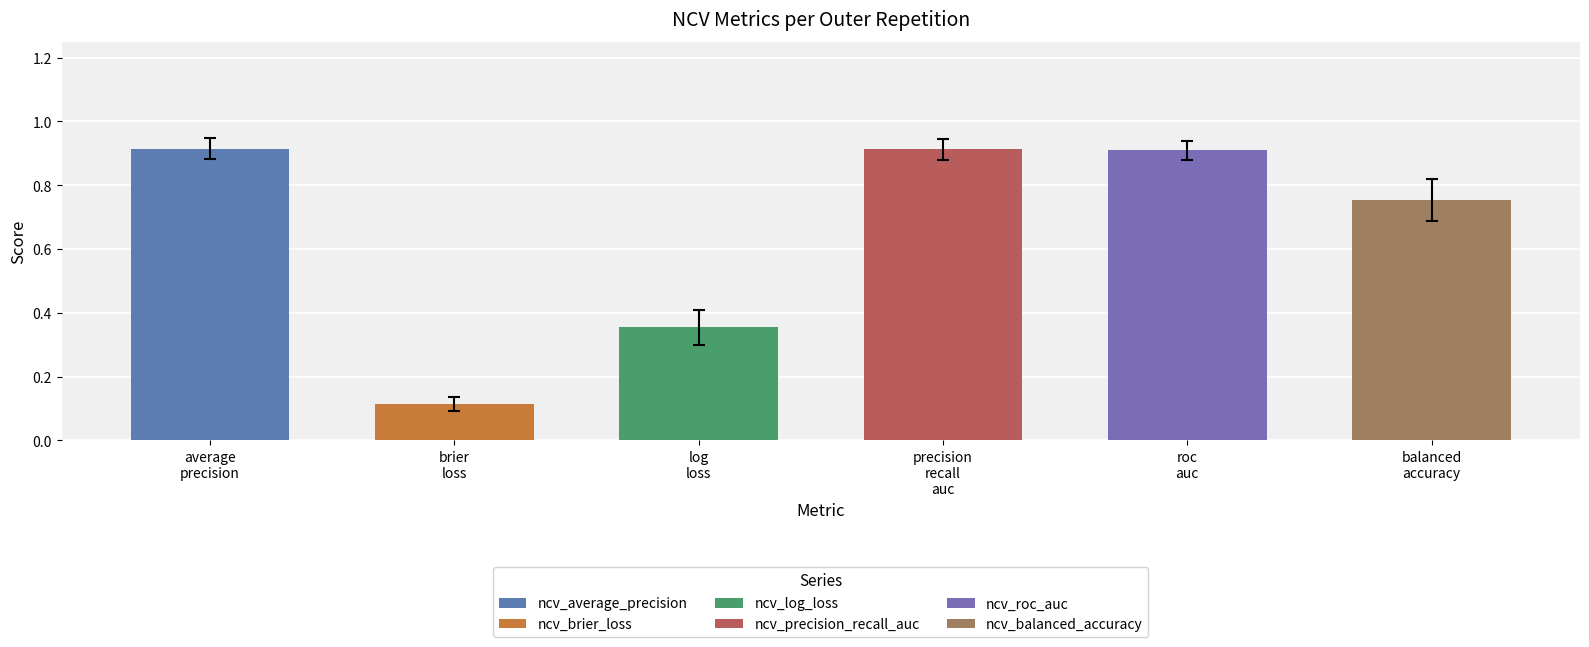

Rank the series by their maximum value, from lowest to highest.

ncv_brier_loss, ncv_log_loss, ncv_balanced_accuracy, ncv_roc_auc, ncv_precision_recall_auc, ncv_average_precision